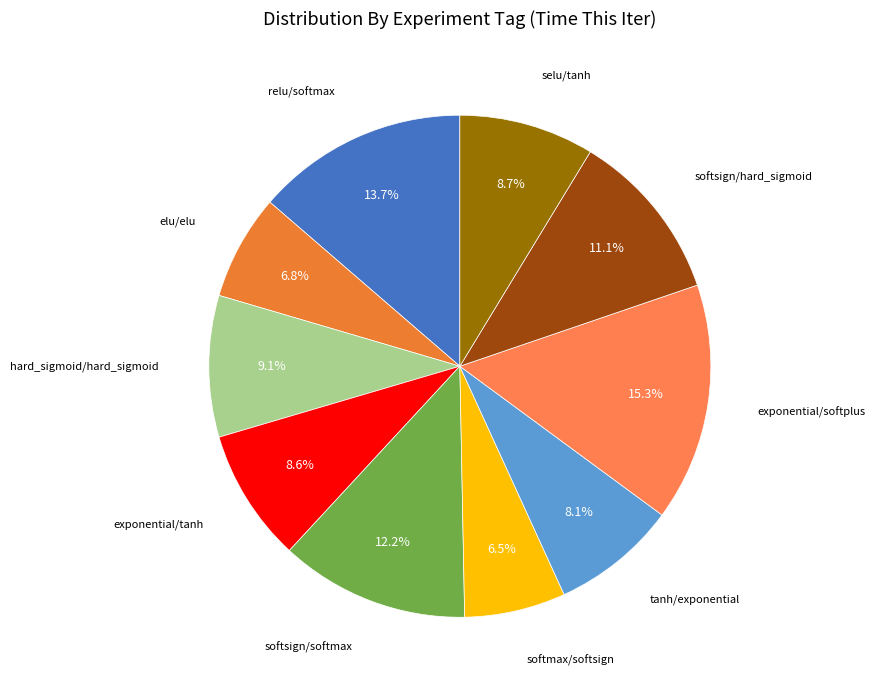

Does softmax/softsign account for over 50% of the chart?

No